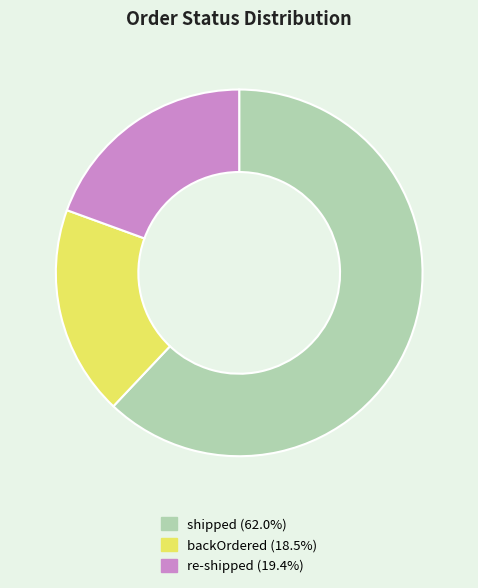

How many slices are in this pie chart?

3